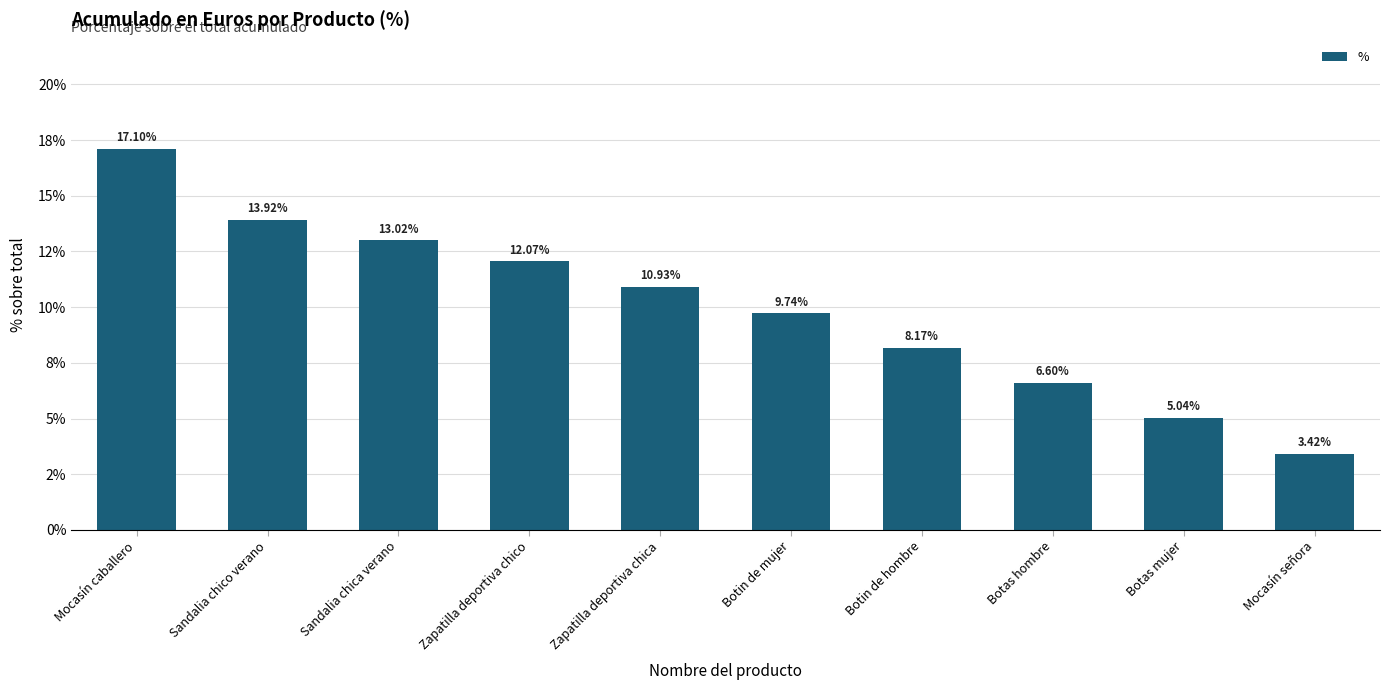

List the labels in order of value, largest first.

Mocasín caballero, Sandalia chico verano, Sandalia chica verano, Zapatilla deportiva chico, Zapatilla deportiva chica, Botin de mujer, Botin de hombre, Botas hombre, Botas mujer, Mocasín señora